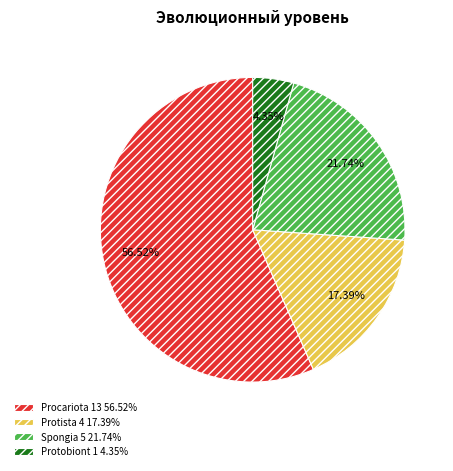

To the nearest percent, what is the difference between the largest and smallest slice percentages?

52%